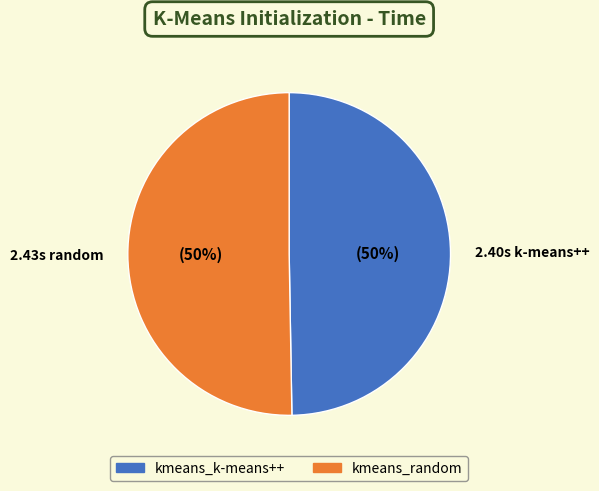

Is the sum of kmeans_k-means++ and kmeans_random greater than half?

Yes